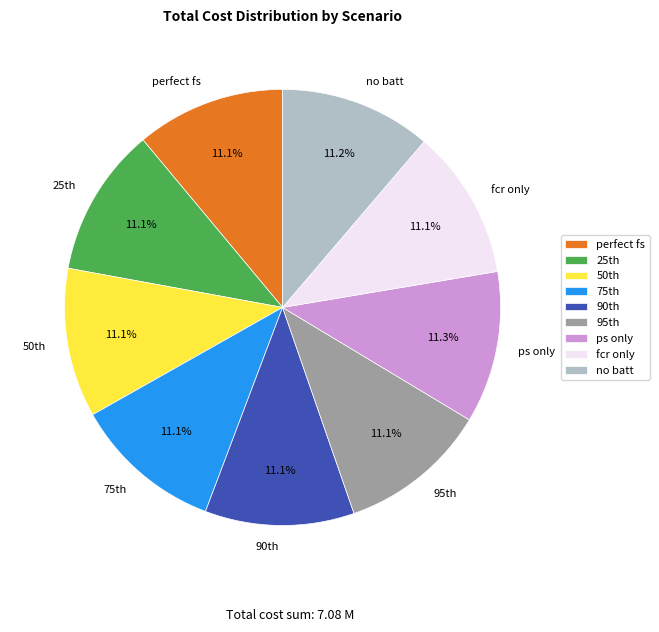

How many slices are in this pie chart?

9